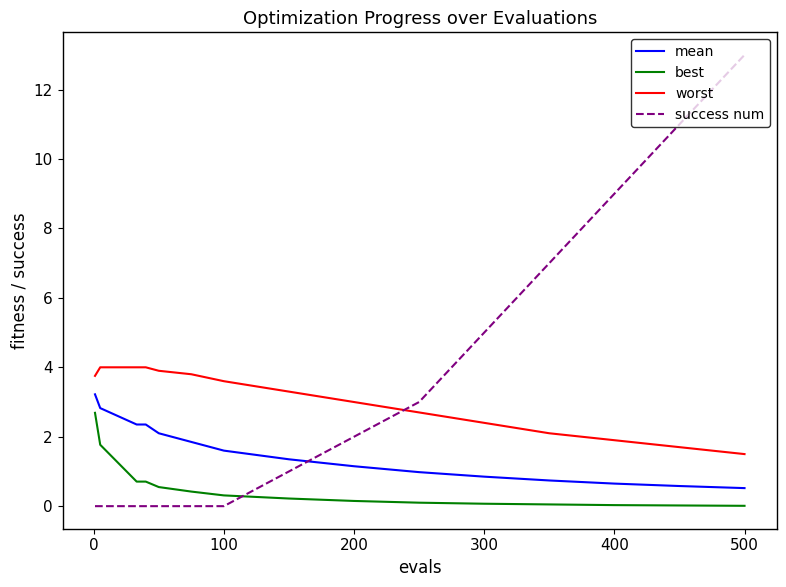

Rank the series by their maximum value, from lowest to highest.

best, mean, worst, success num